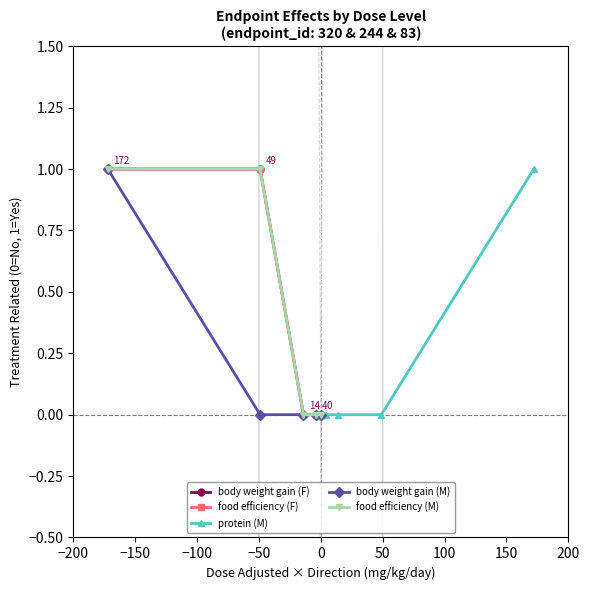

How many values in the food efficiency (M) series exceed 0?

2